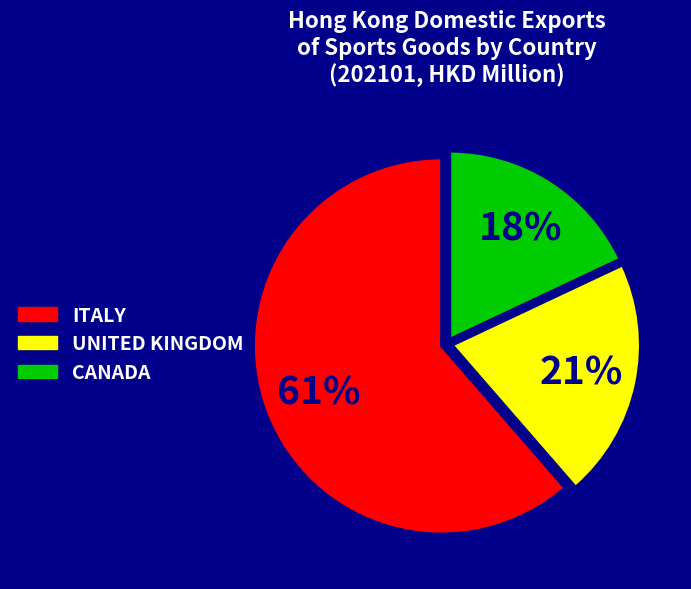

To the nearest percent, what is the difference between the largest and smallest slice percentages?

43%